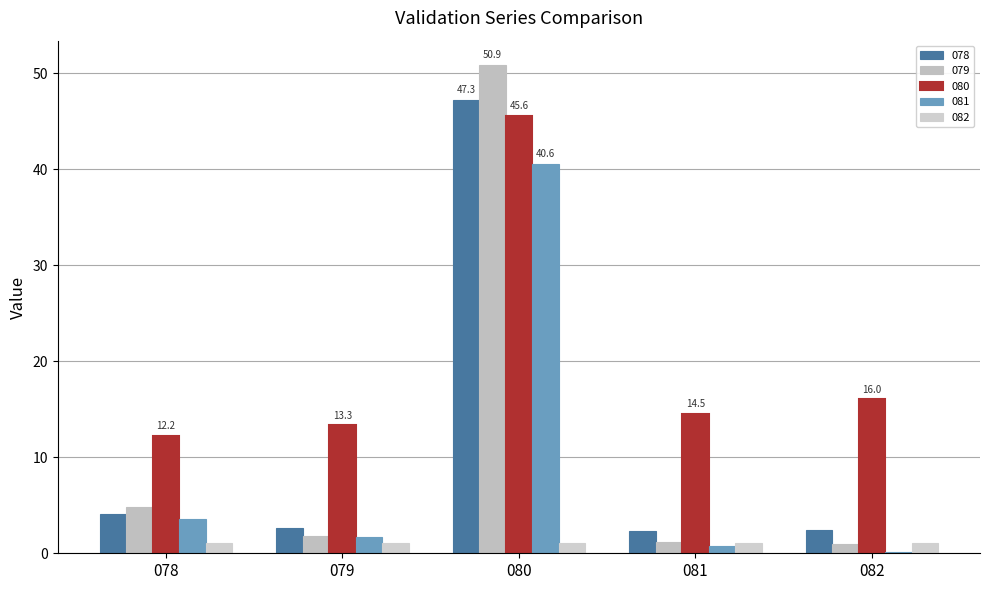

What is the minimum value shown in the chart?

0.2